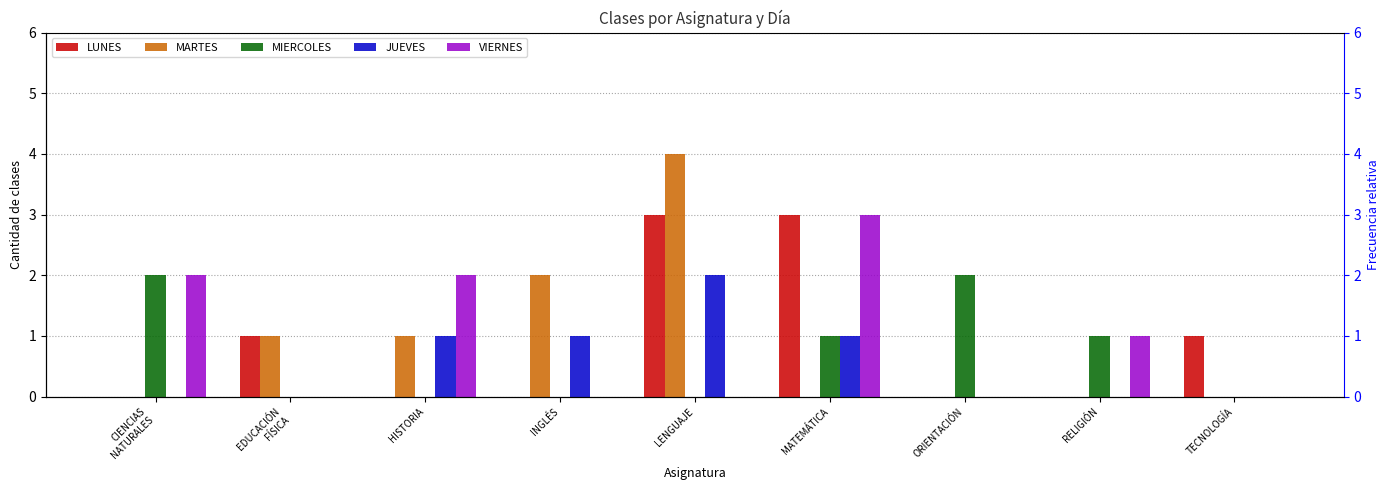

Which has a higher value, TECNOLOGÍA or EDUCACIÓN
FÍSICA?

TECNOLOGÍA